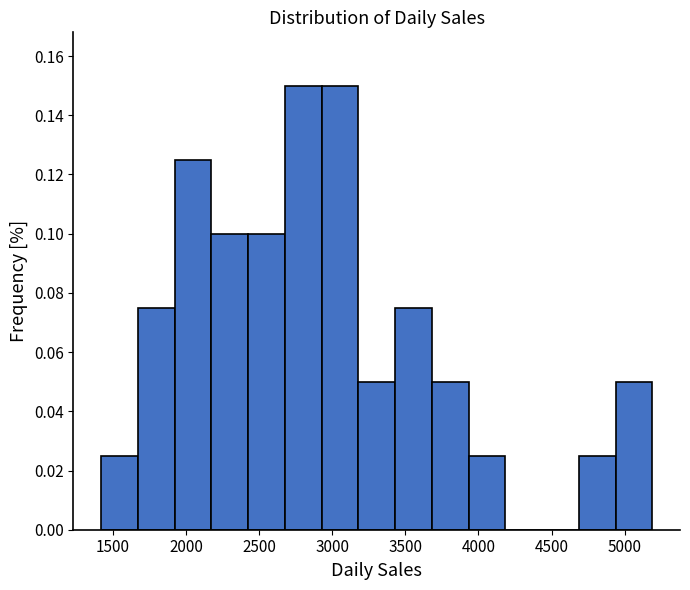

Reading left to right, transcribe this chart: for each bar, give the range it covers on the x-axis and its height. Neither the bar edges nor the heights are printed on the chart, so give them approximately, as read against the axes.

1400 to 1650: 0.026
1650 to 1900: 0.076
1900 to 2150: 0.126
2150 to 2400: 0.100
2400 to 2700: 0.100
2700 to 2950: 0.150
2950 to 3200: 0.150
3200 to 3450: 0.050
3450 to 3700: 0.076
3700 to 3950: 0.050
3950 to 4200: 0.026
4200 to 4450: 0
4450 to 4700: 0
4700 to 4950: 0.026
4950 to 5200: 0.050